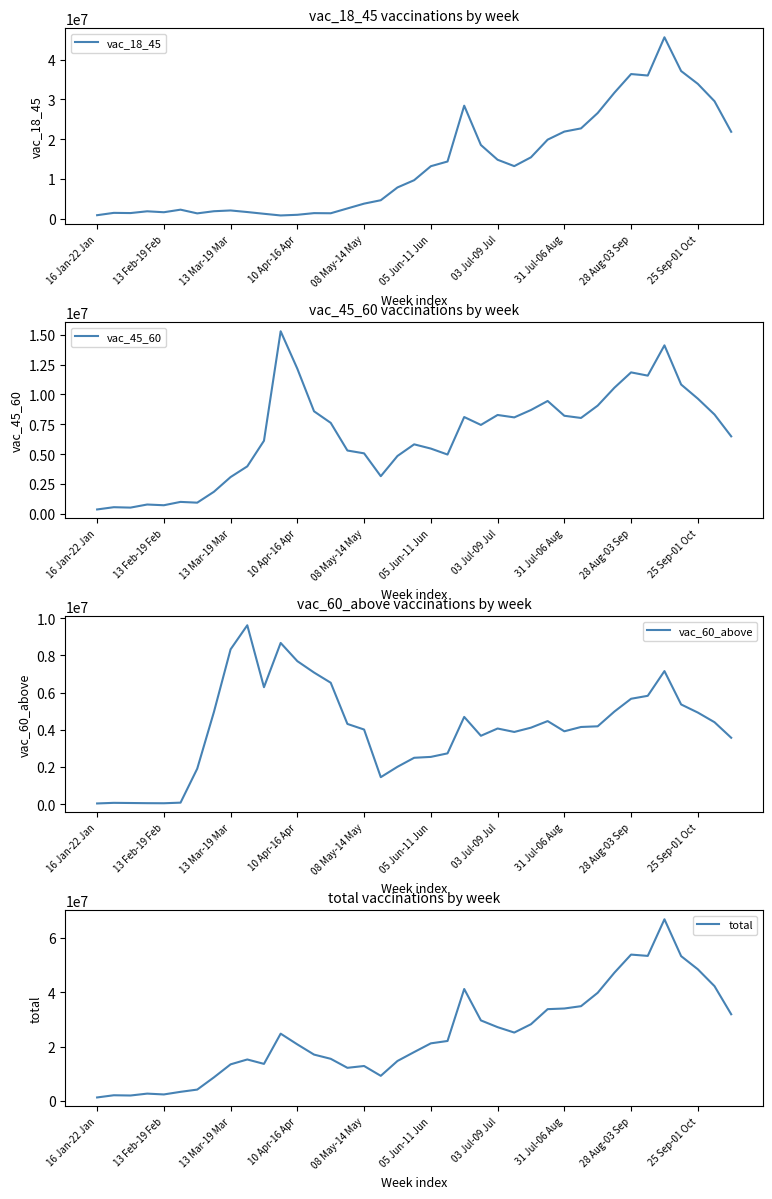

Does the chart display data point markers on the line(s)?

No